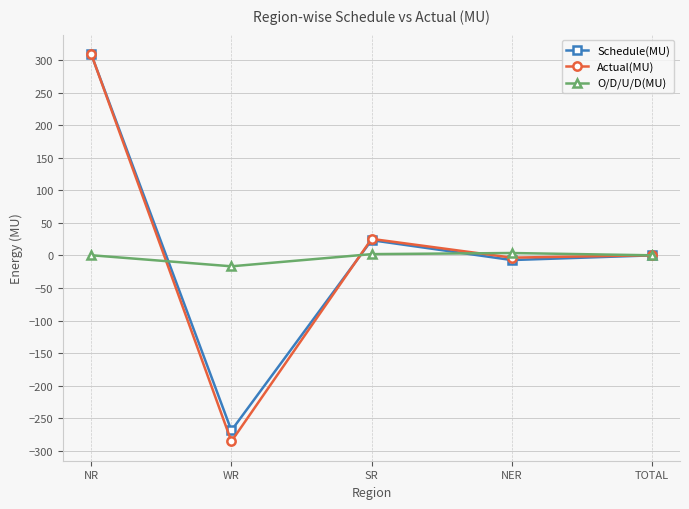

What is the sum of all O/D/U/D(MU) values?

-10.5